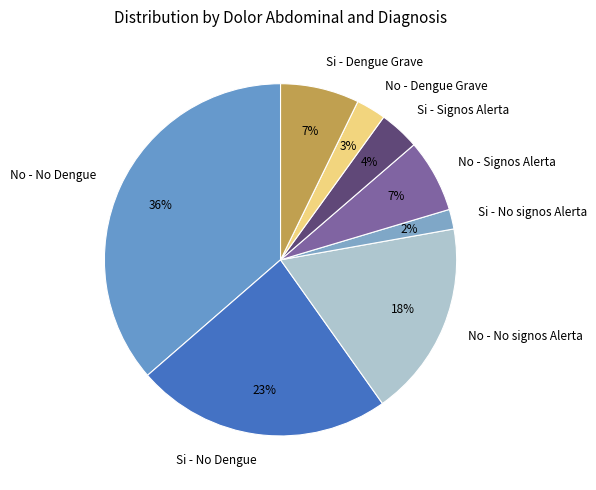

To the nearest percent, what is the difference between the No - Dengue Grave and Si - Signos Alerta slice percentages?

1%